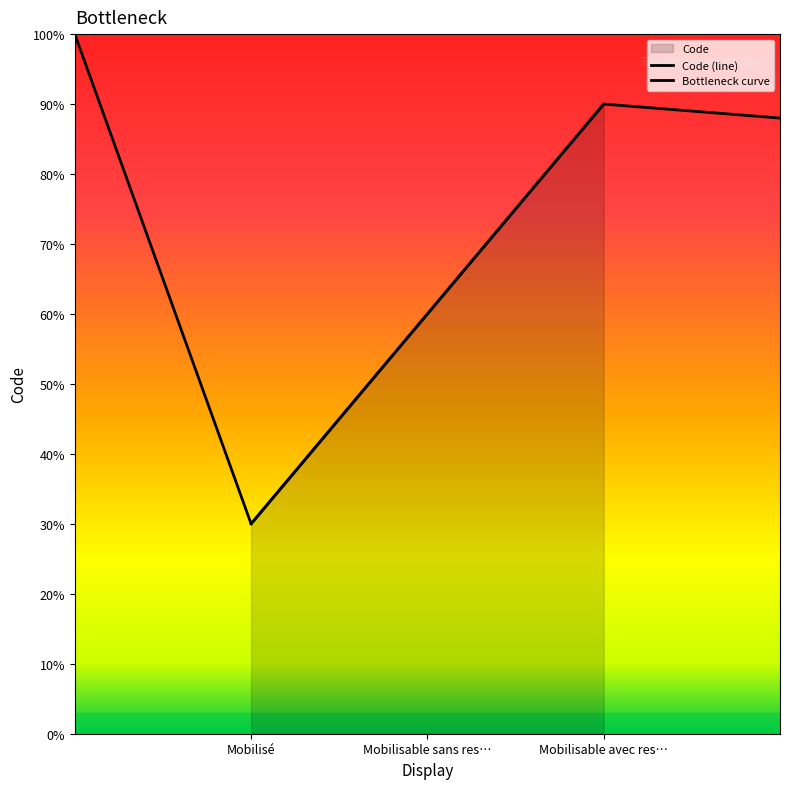

List the labels in order of value, largest first.

Mobilisable avec res…, Mobilisable sans res…, Mobilisé